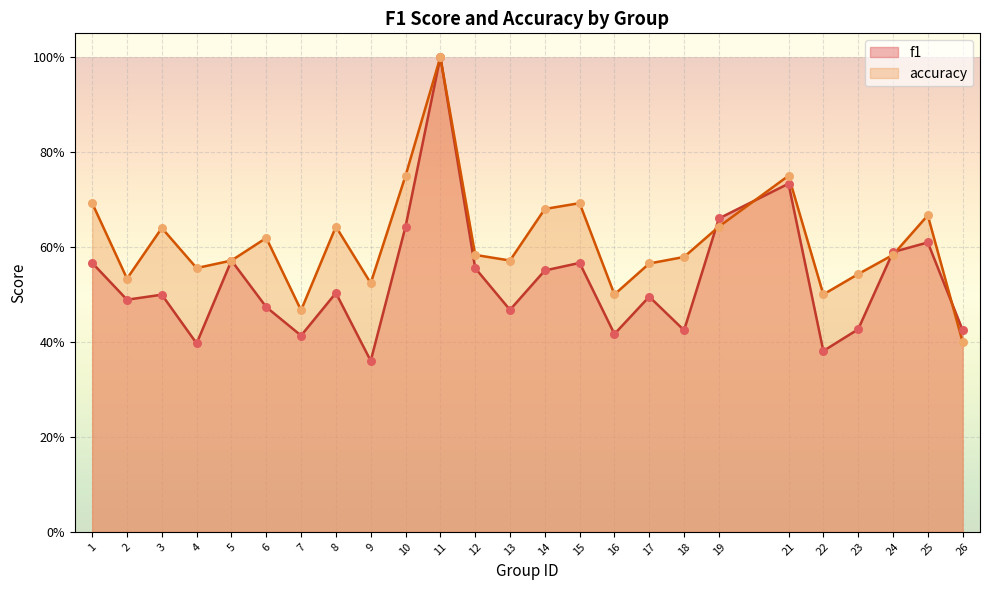

Which series contains the highest Y value?

f1